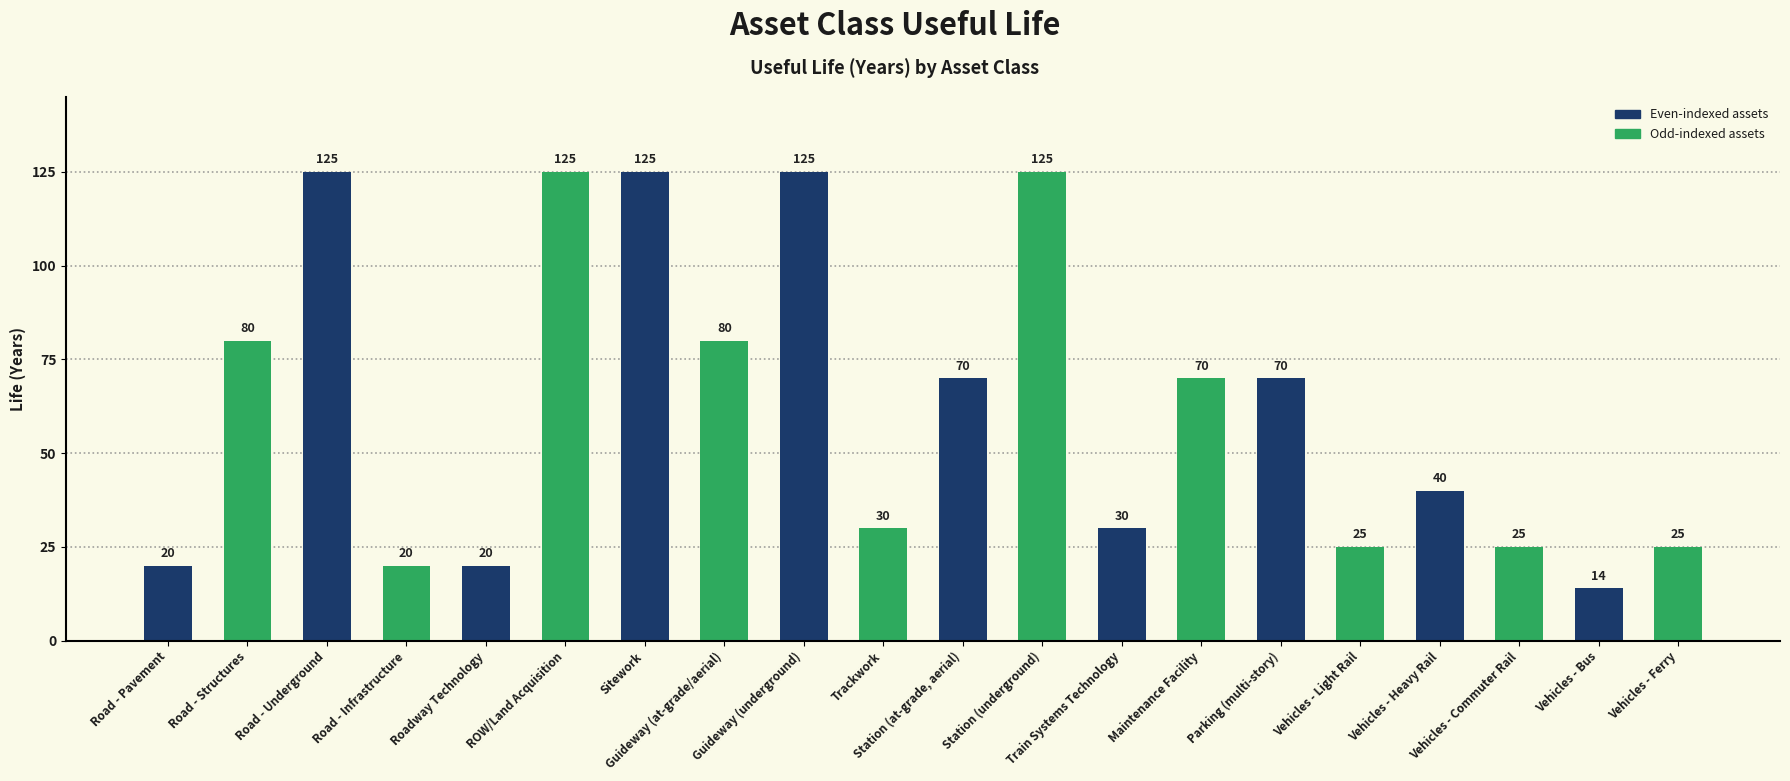

How many bars are there in total?

20